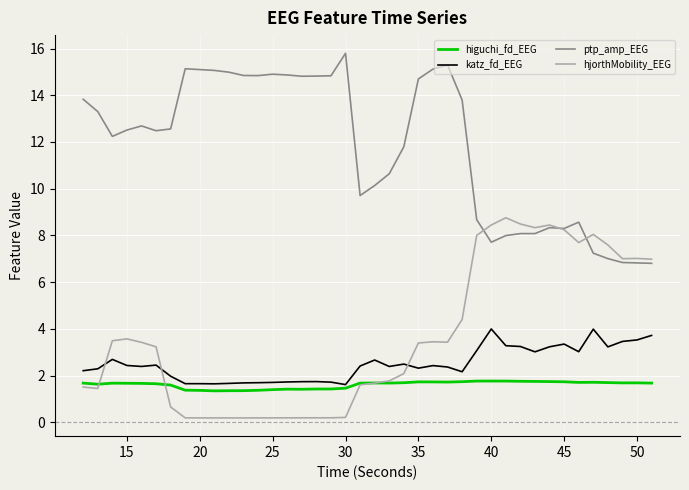

Which series has the largest total across all categories?

ptp_amp_EEG